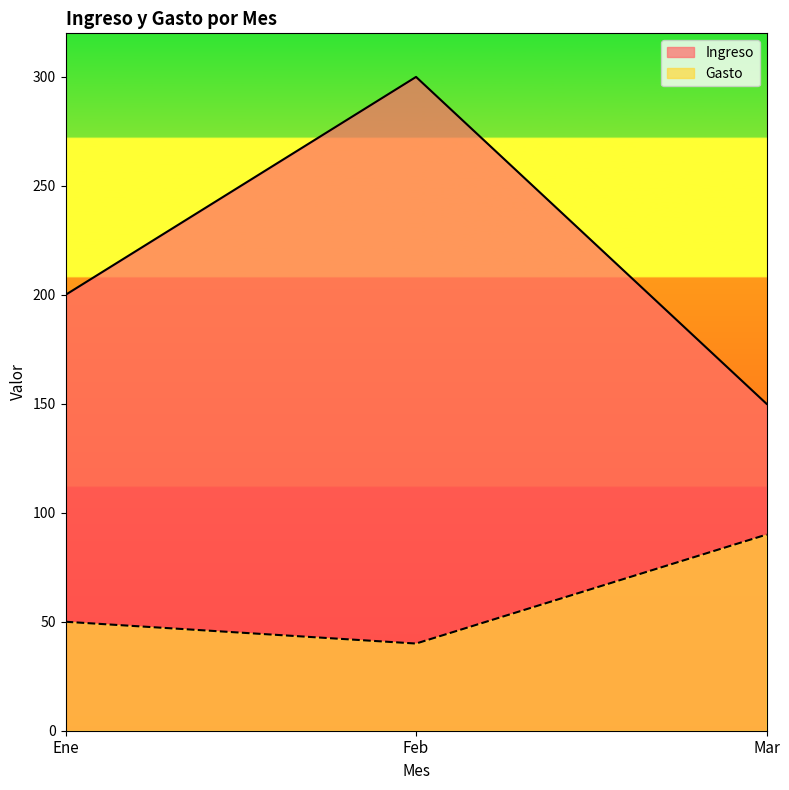

Rank the series by their average value, from highest to lowest.

Ingreso, Gasto